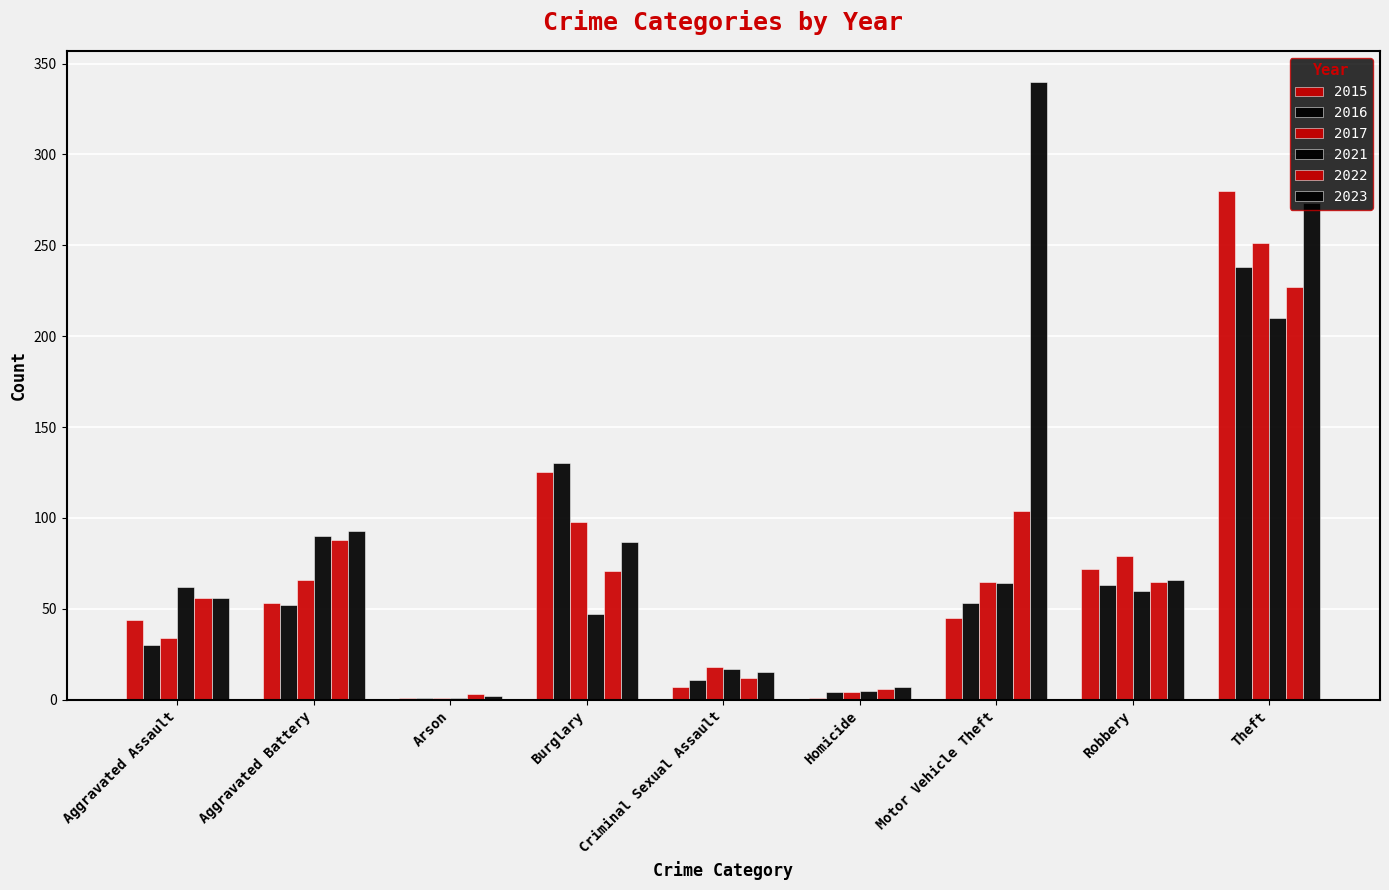

What is the label of the 4th bar from the right?

Homicide